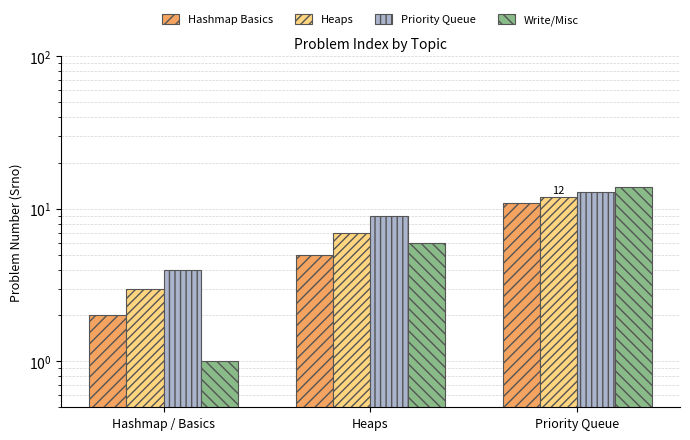

What are all the series names shown in the legend?

Hashmap Basics, Heaps, Priority Queue, Write/Misc